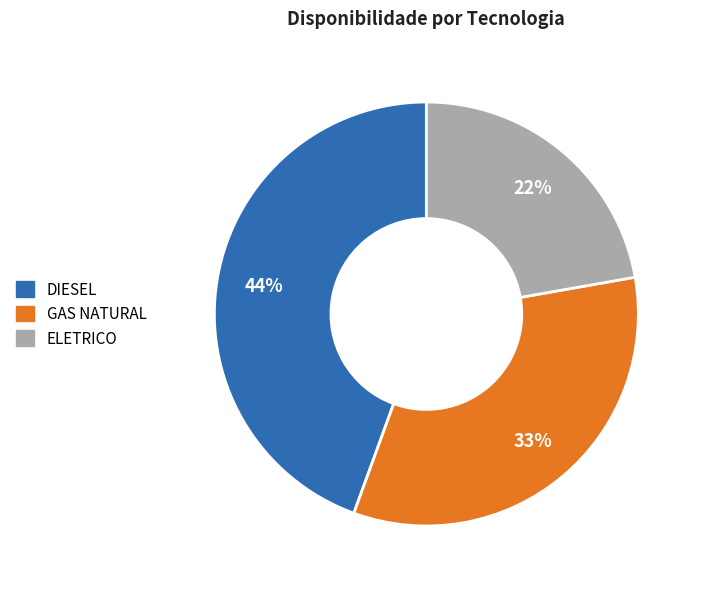

Does GAS NATURAL account for over 50% of the chart?

No